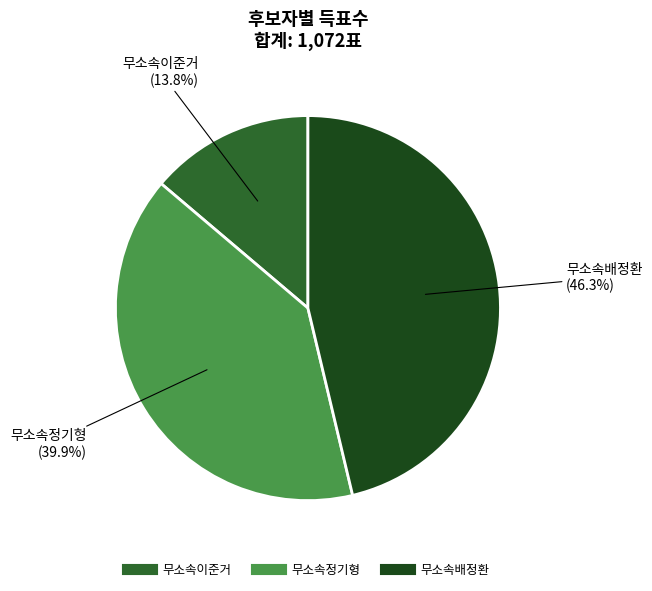

Rank the categories by value from highest to lowest.

무소속배정환, 무소속정기형, 무소속이준거